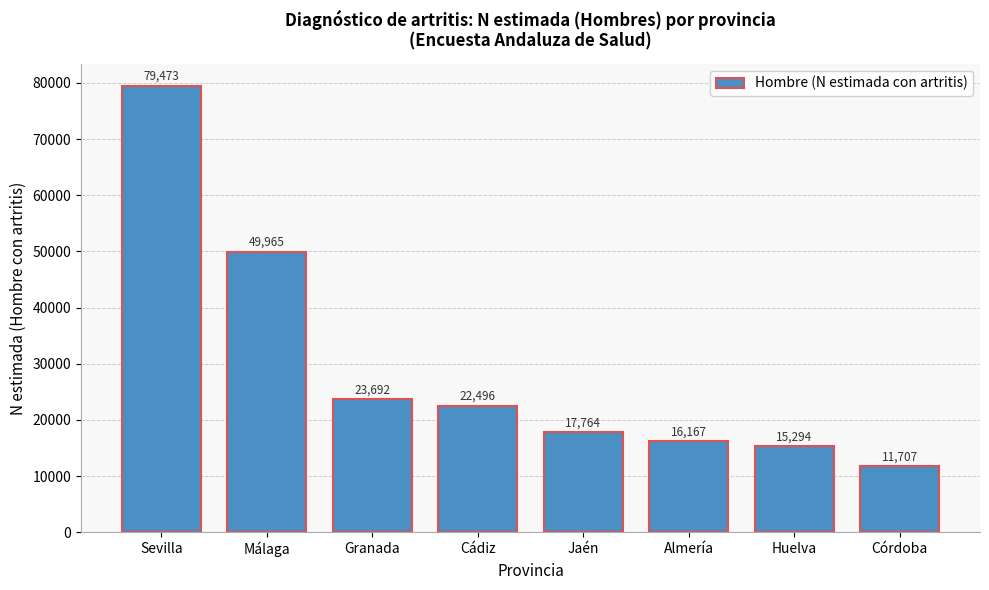

Reading right to left, what are all the values shown in this chart?

11707	15294	16167	17764	22496	23692	49965	79473